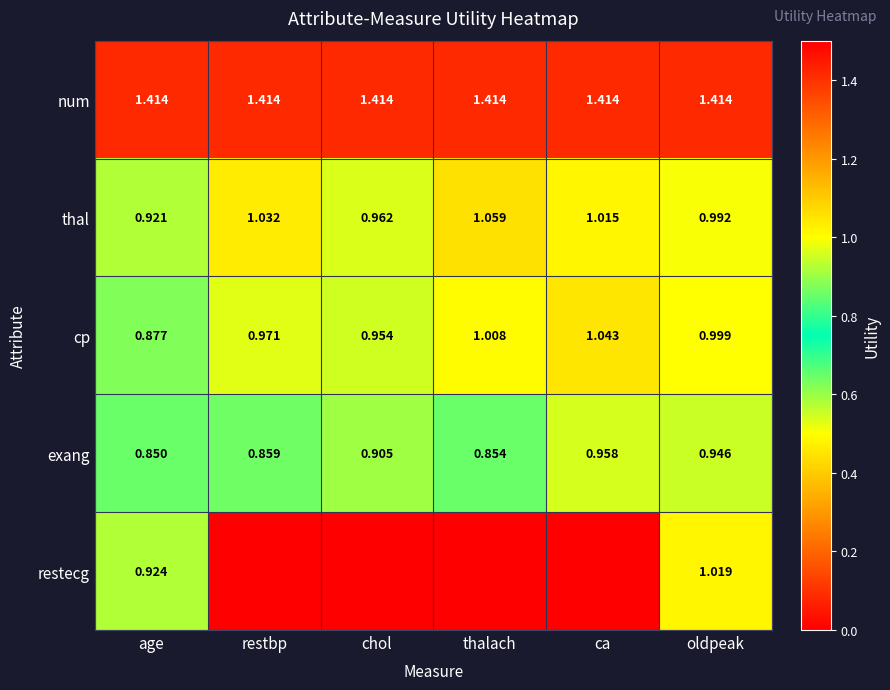

Rank the categories by cp value from highest to lowest.

ca, thalach, oldpeak, restbp, chol, age